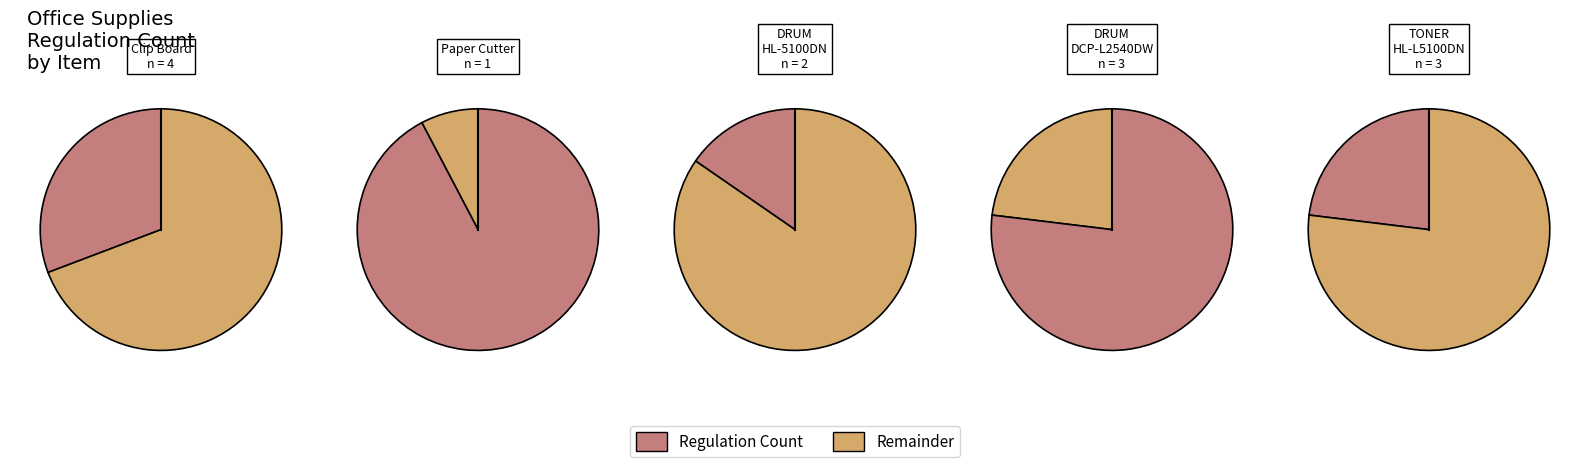

How many slices are in this pie chart?

5